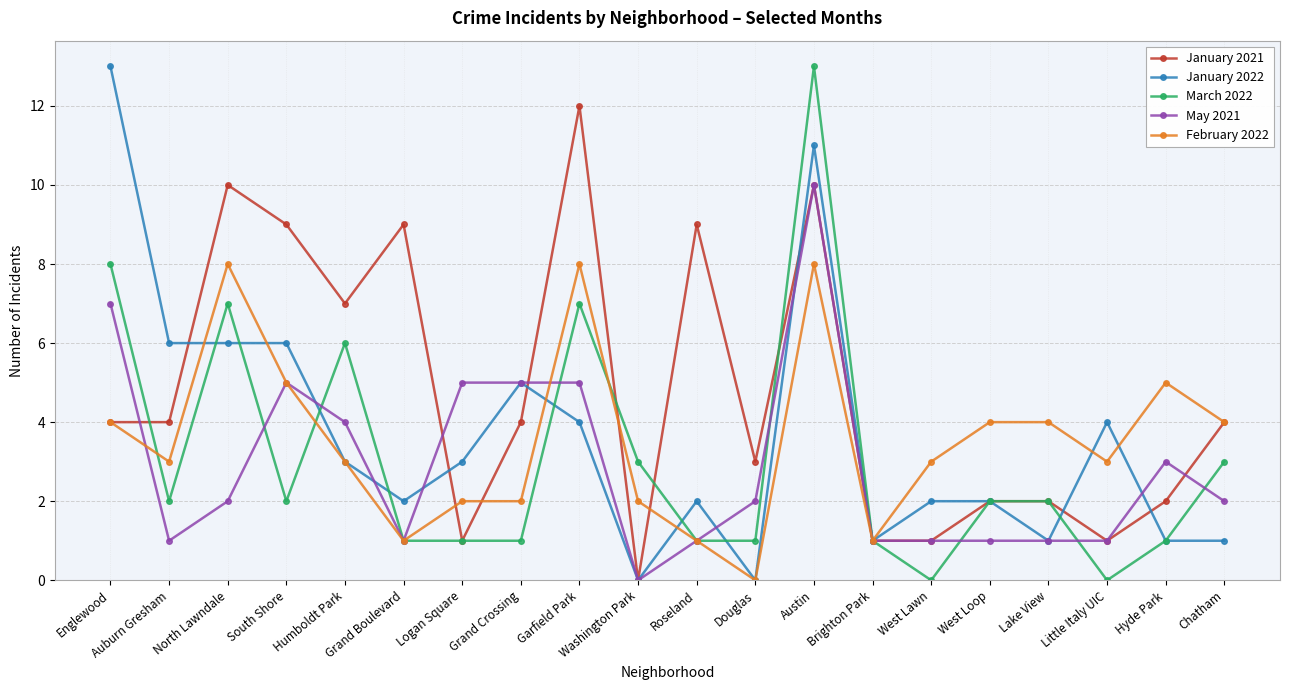

Where do May 2021 and March 2022 first cross each other?

North Lawndale and South Shore